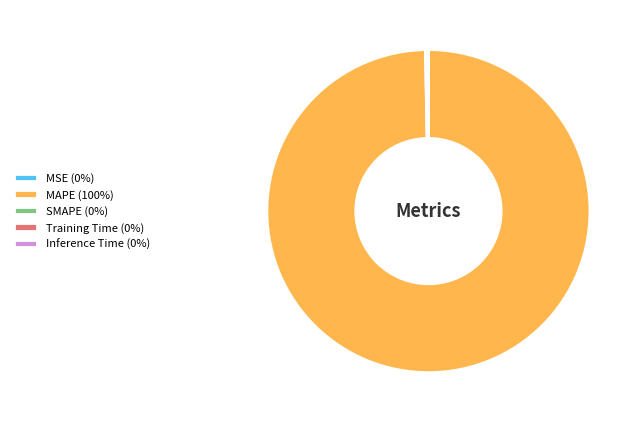

Is there a majority slice in this chart?

Yes